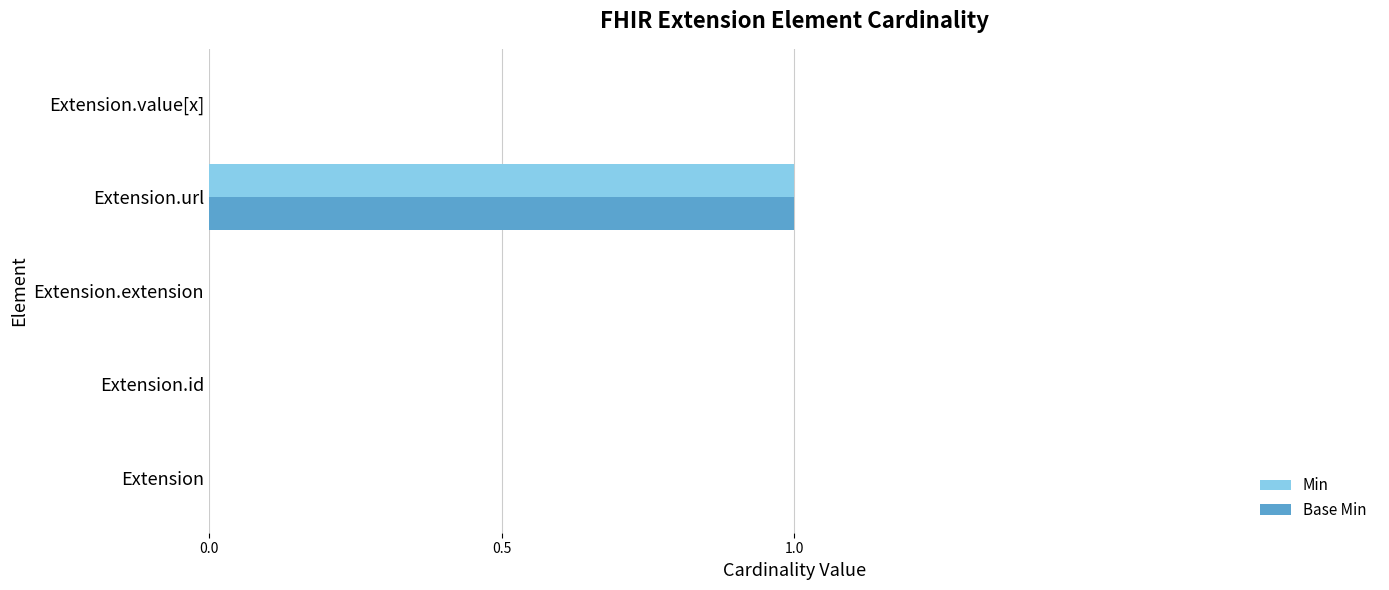

At which category is the sum across all series the highest?

Extension.url